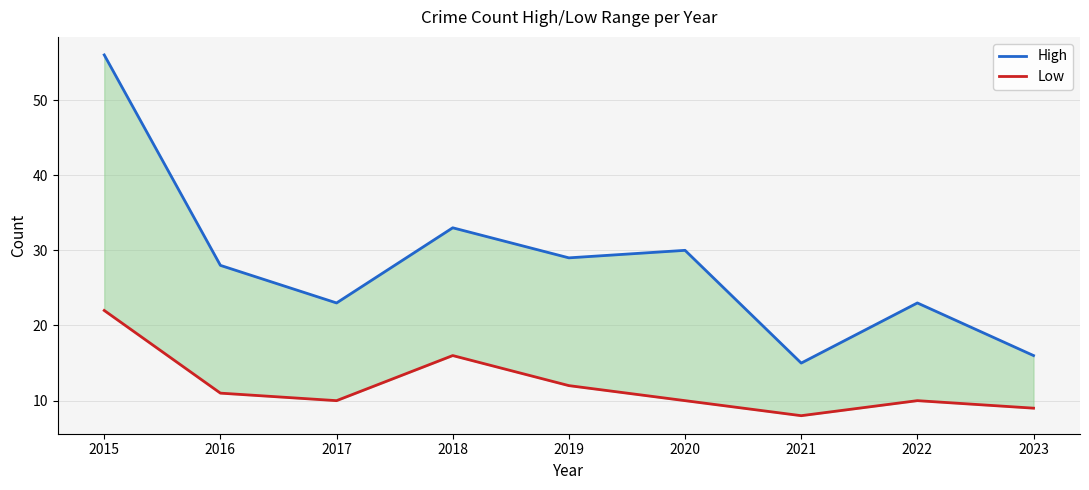

Reading right to left, what are all the values shown in this chart?

High: 2023=16	2022=23	2021=15	2020=30	2019=29	2018=33	2017=23	2016=28	2015=56
Low: 2023=9	2022=10	2021=8	2020=10	2019=12	2018=16	2017=10	2016=11	2015=22